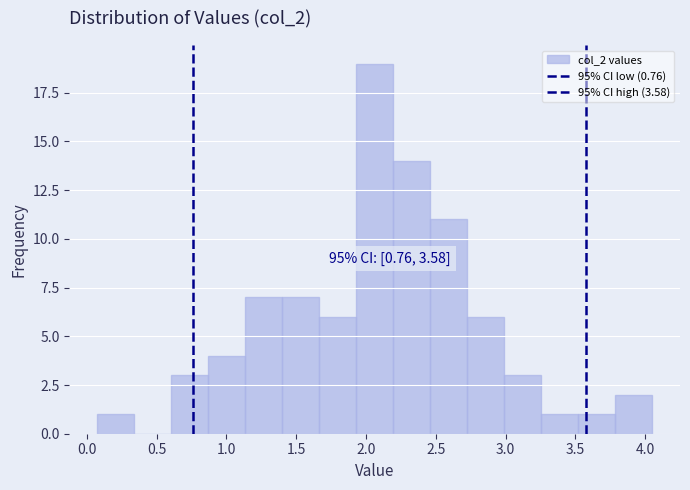

Which range on the x-axis has the tallest bar?

1.95 to 2.20